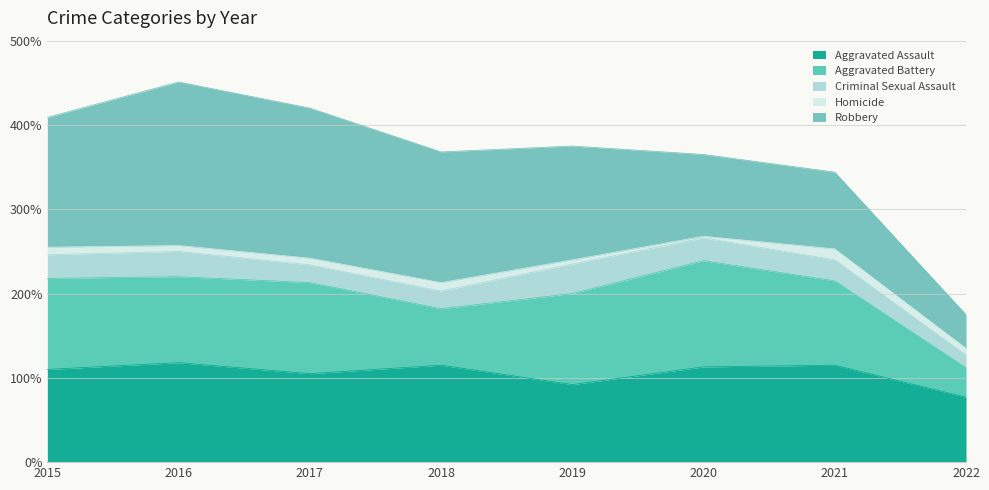

At how many categories does at least one series exceed 43?

8